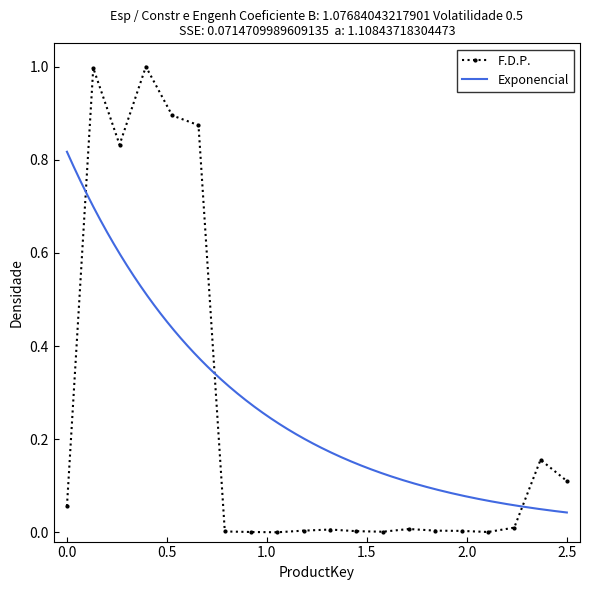

True or false: F.D.P. has more than 1 interior local peaks.

True